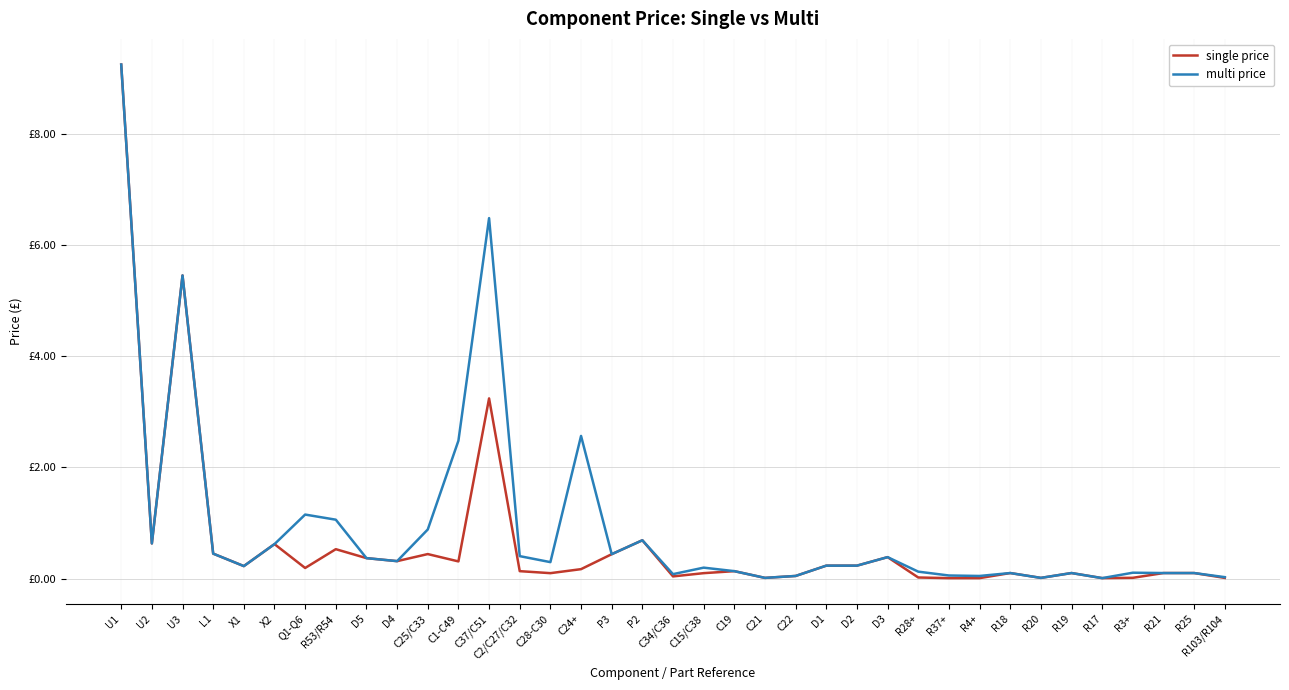

What is the sum of all multi price values?

35.9